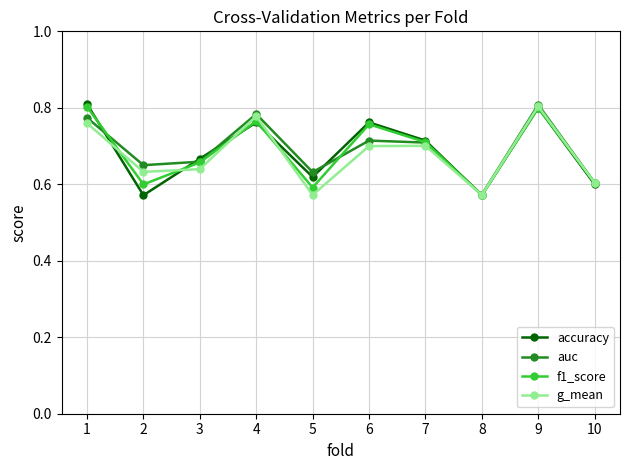

Is the value of auc at 5 greater than the value of f1_score at 9?

No